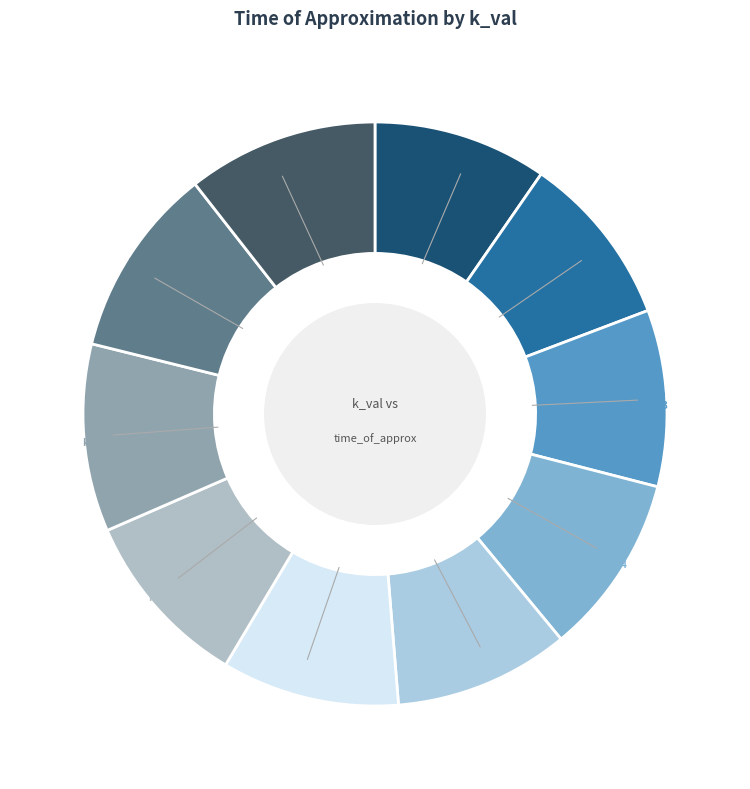

How many slices are in this pie chart?

10